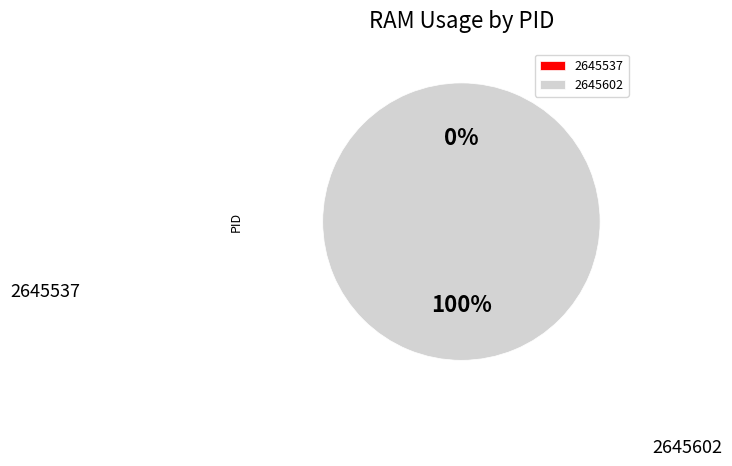

How many slices are in this pie chart?

2